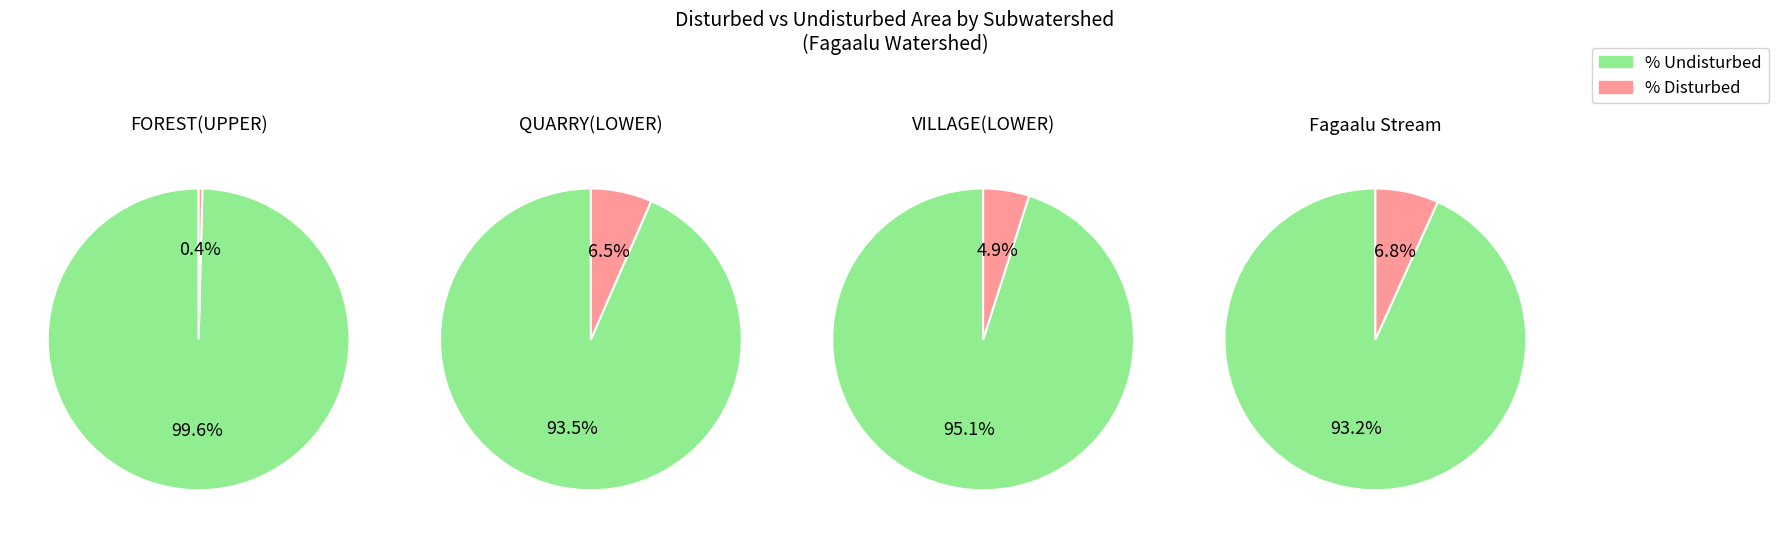

Is it true that Fagaalu Stream is 46% of the pie?

False